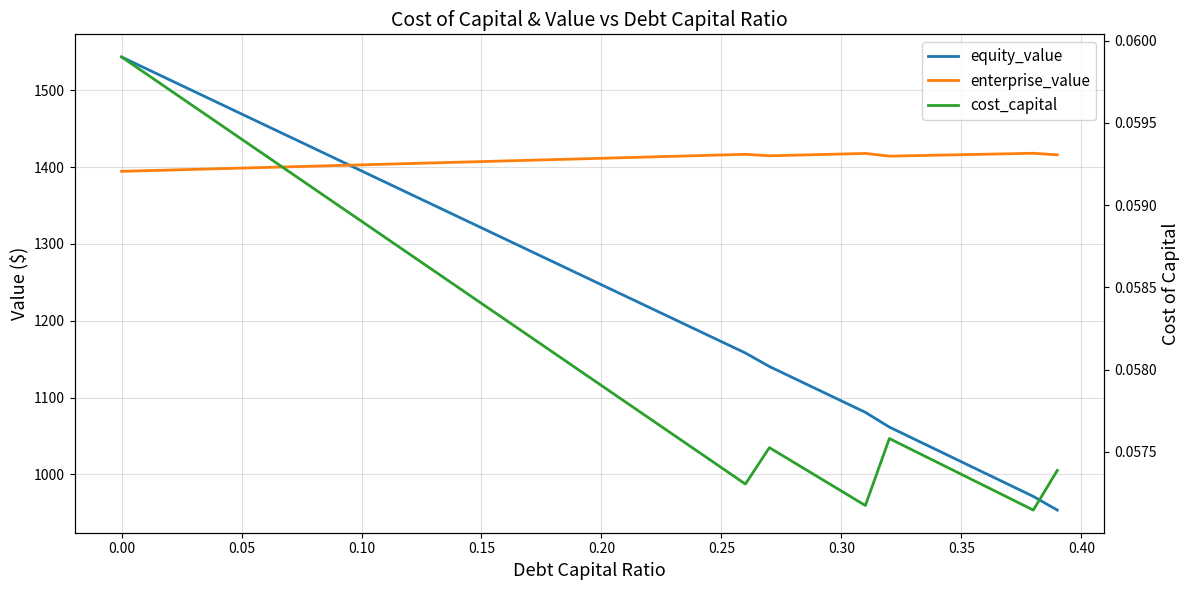

What are all the series names shown in the legend?

equity_value, enterprise_value, cost_capital